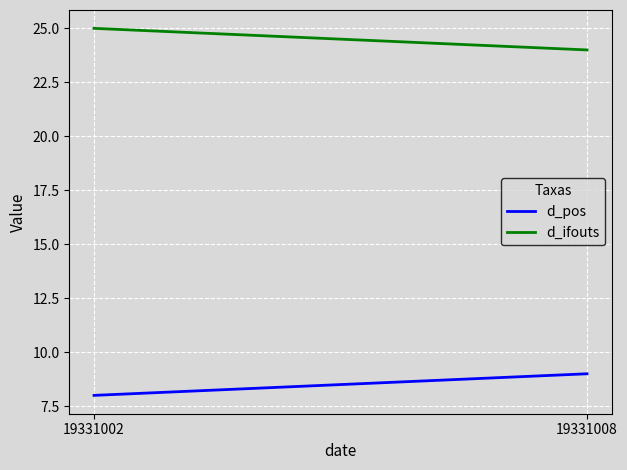

The d_ifouts series shows 25 at 19331002. True or false?

True